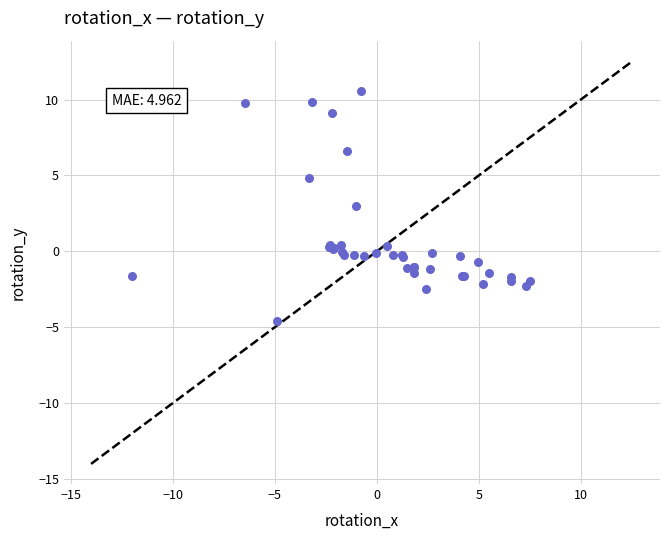

What Y value in the scatter plot is closest to 2?

3.0